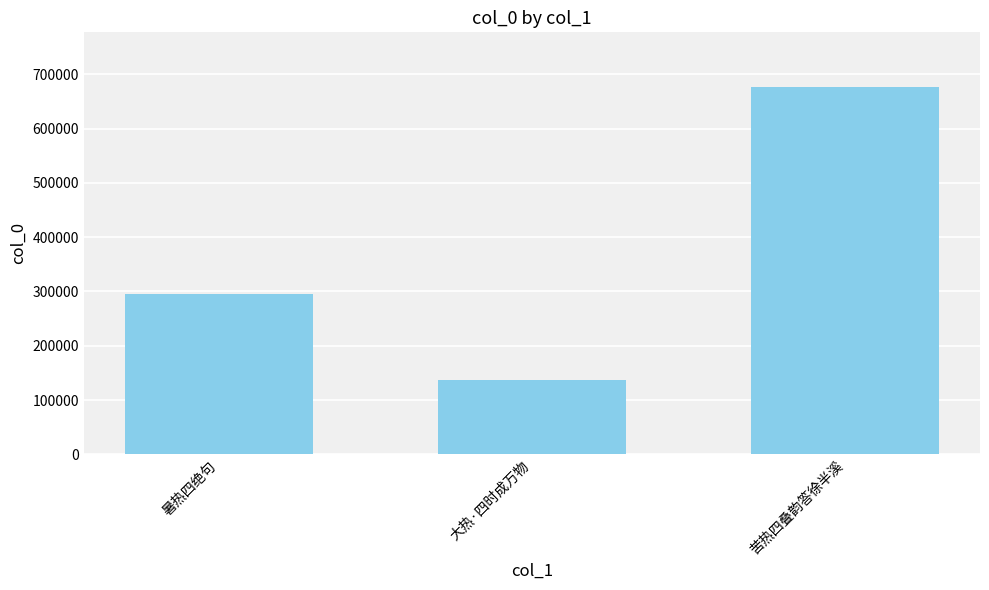

Where is the data nearest to the value 406589?

暑热四绝句